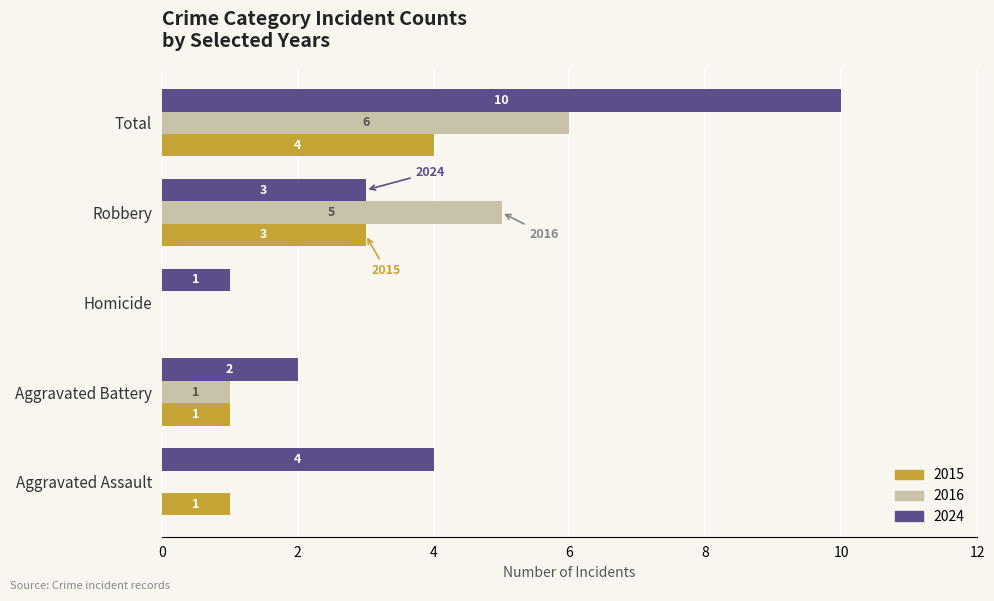

What is the maximum value shown in the chart?

10